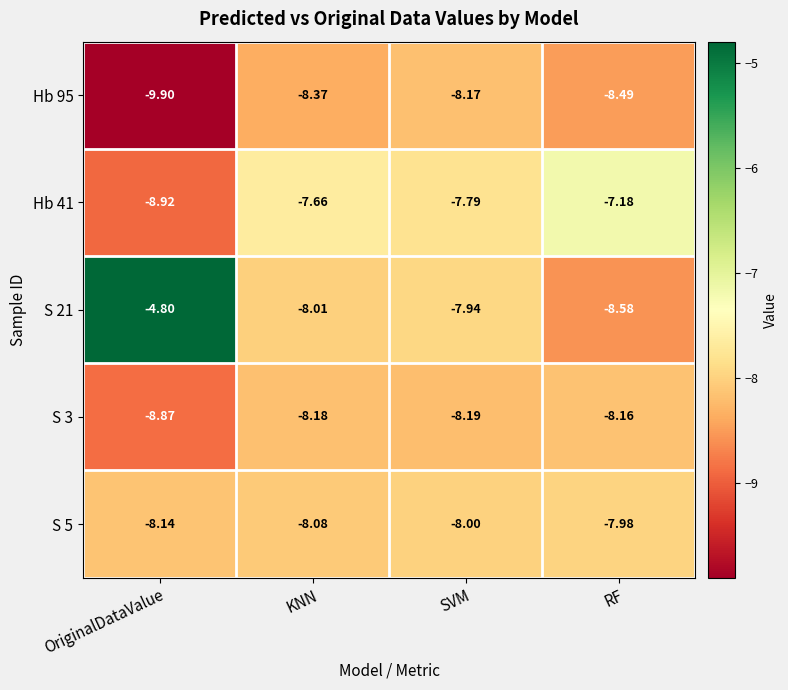

At which label does Hb 95 reach its minimum?

OriginalDataValue